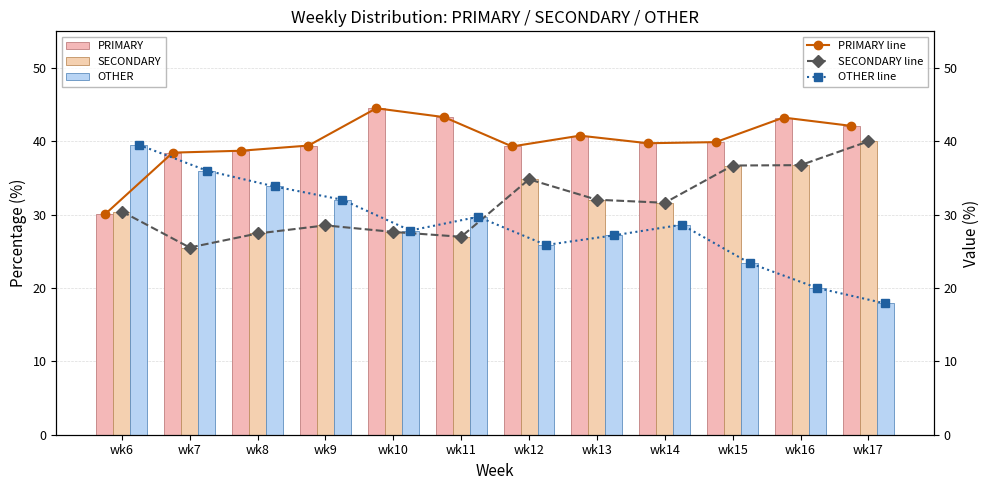

True or false: PRIMARY line has more than 0 points higher than both neighbors.

True